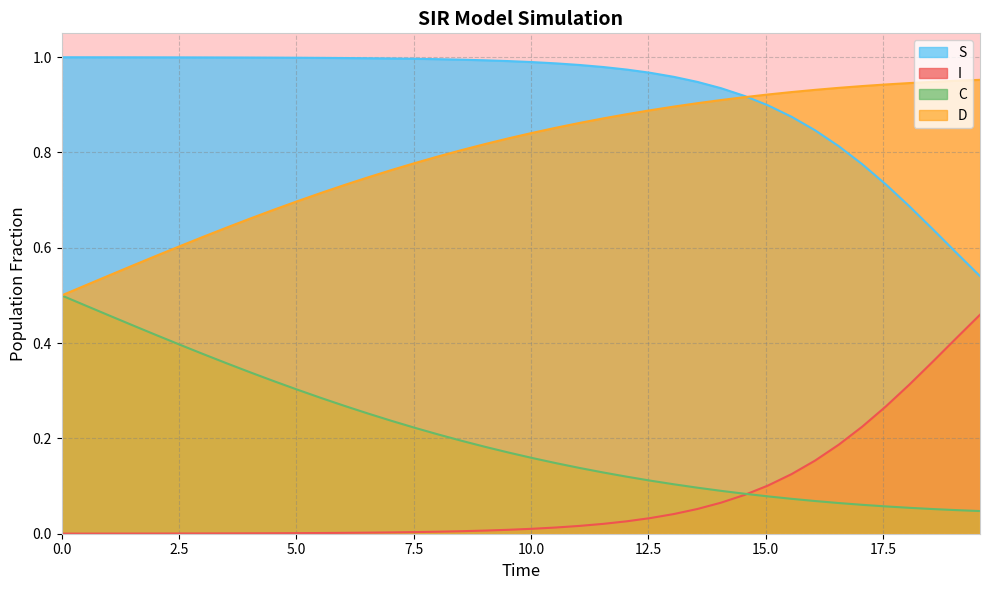

What is the maximum value for D?

1.0